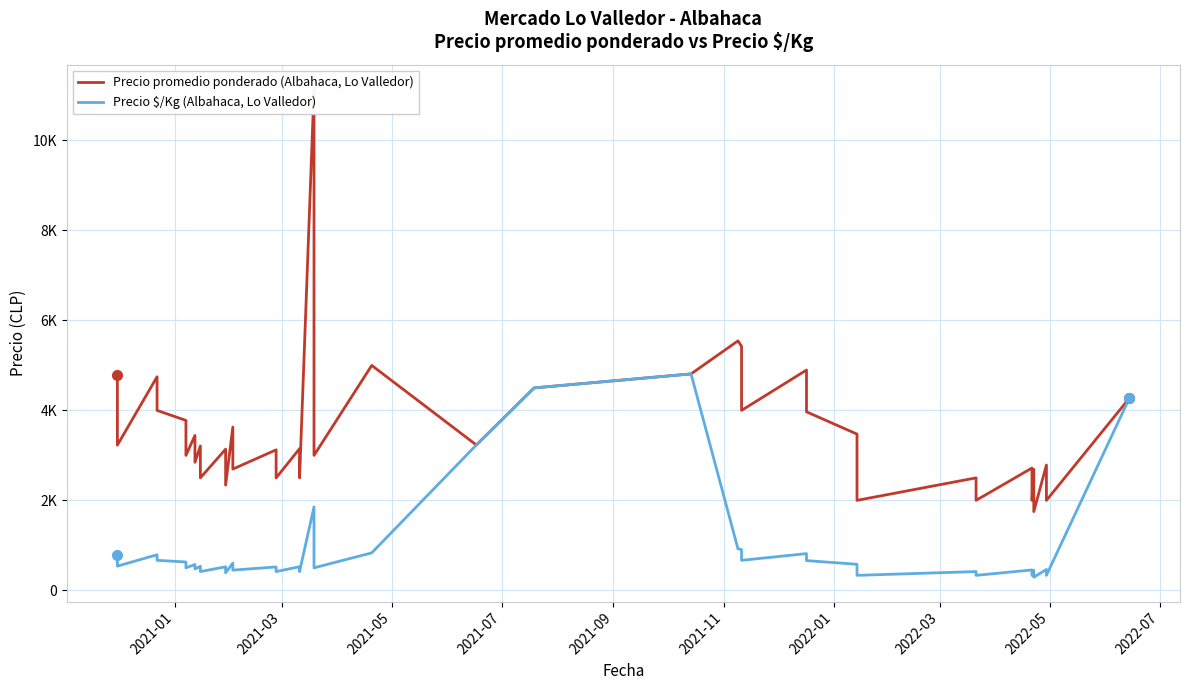

Is this an area chart (filled region under the line)?

No